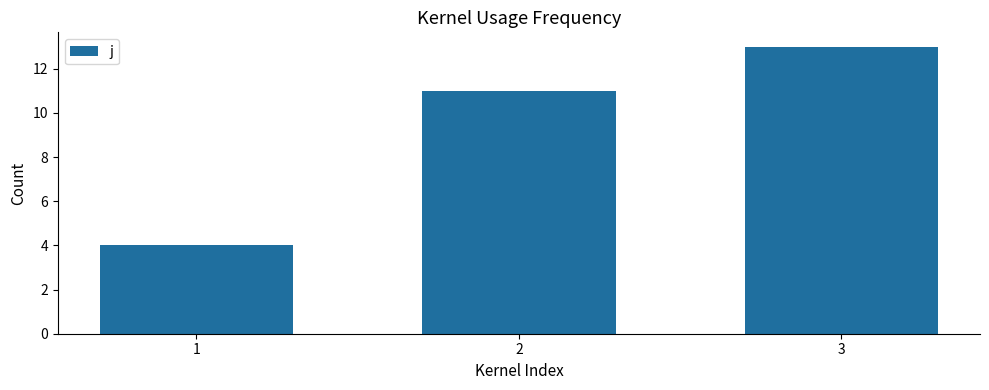

Does the chart contain stacked bars?

No